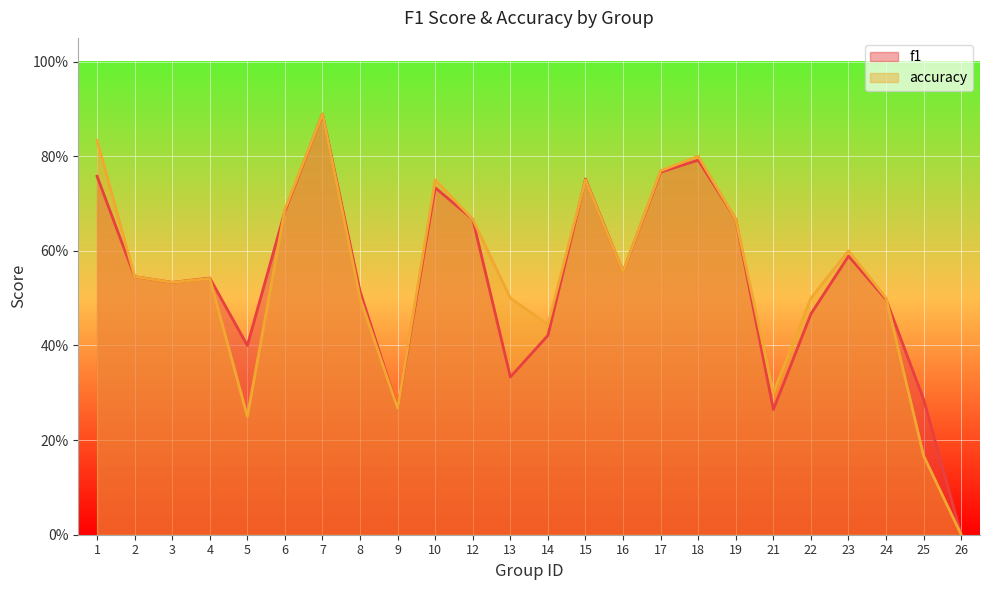

Where is the first local minimum for accuracy?

3